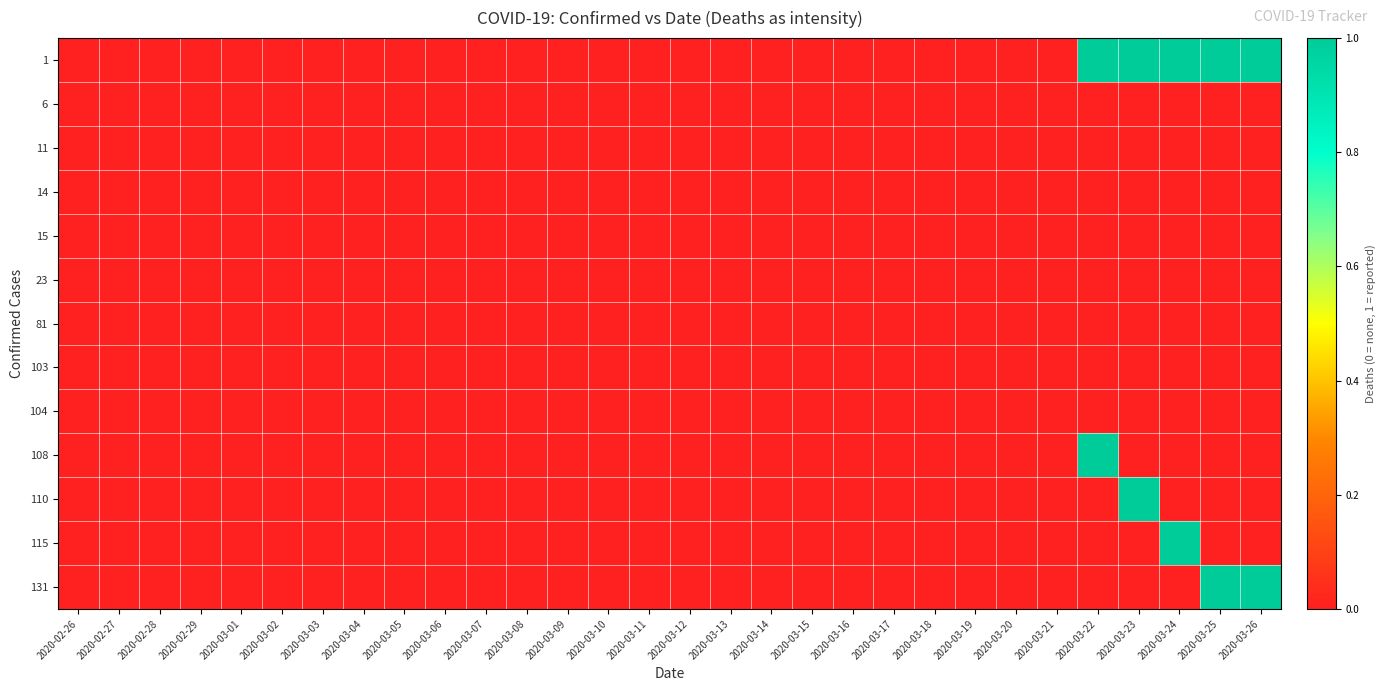

At 2020-03-04, list the series in order from smallest to largest.

1, 6, 11, 14, 15, 23, 81, 103, 104, 108, 110, 115, 131